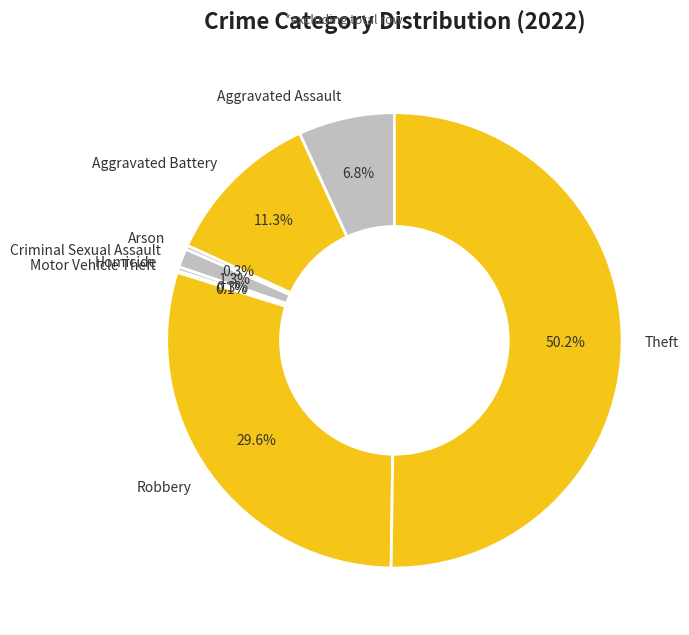

What is the largest slice in the pie chart?

Theft